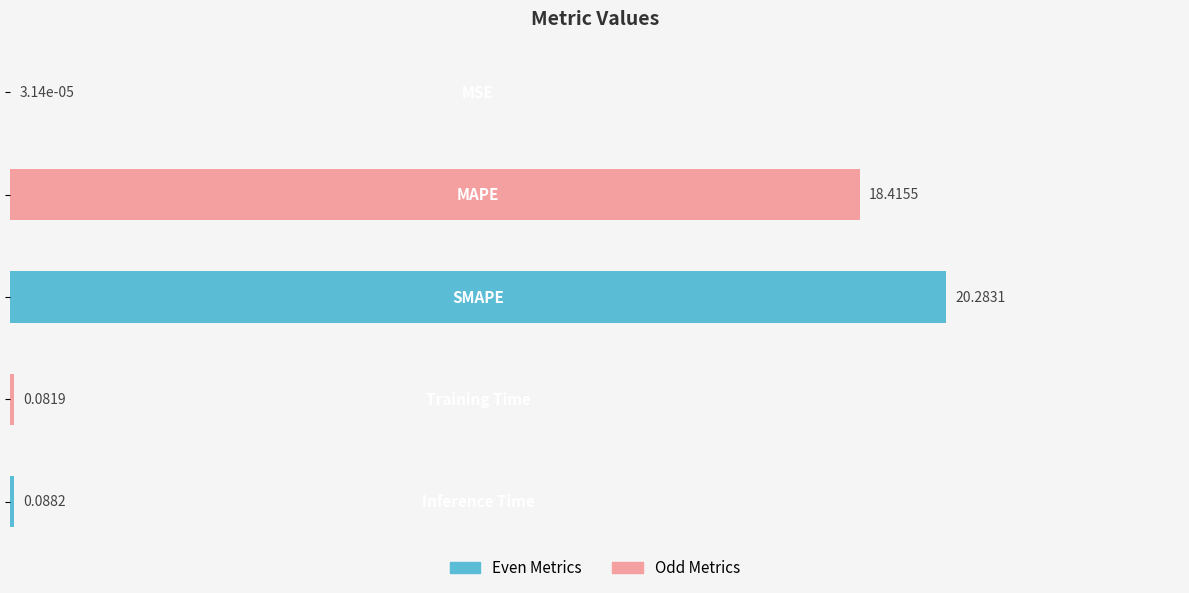

What is the sum of all values?

38.9